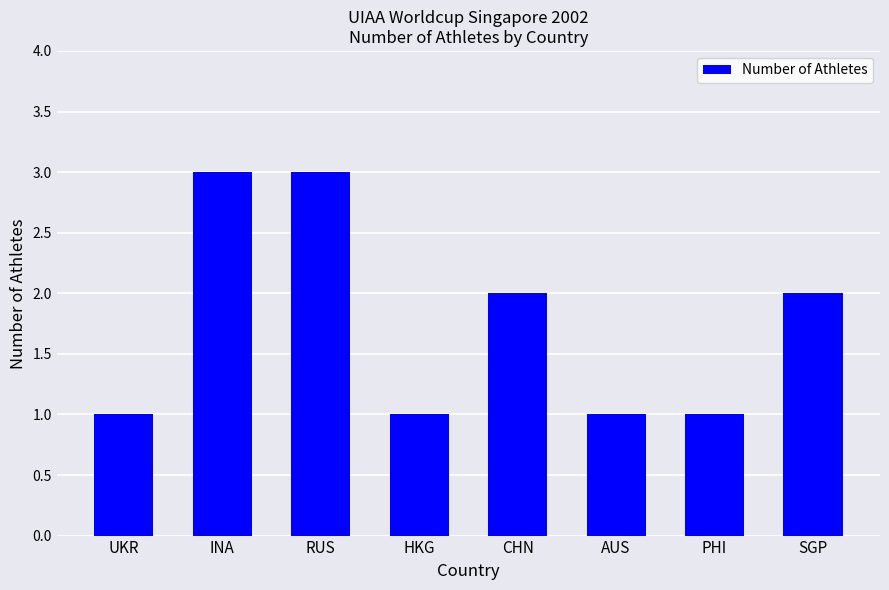

Approximately how many times larger is the value at UKR compared to RUS?

0.3